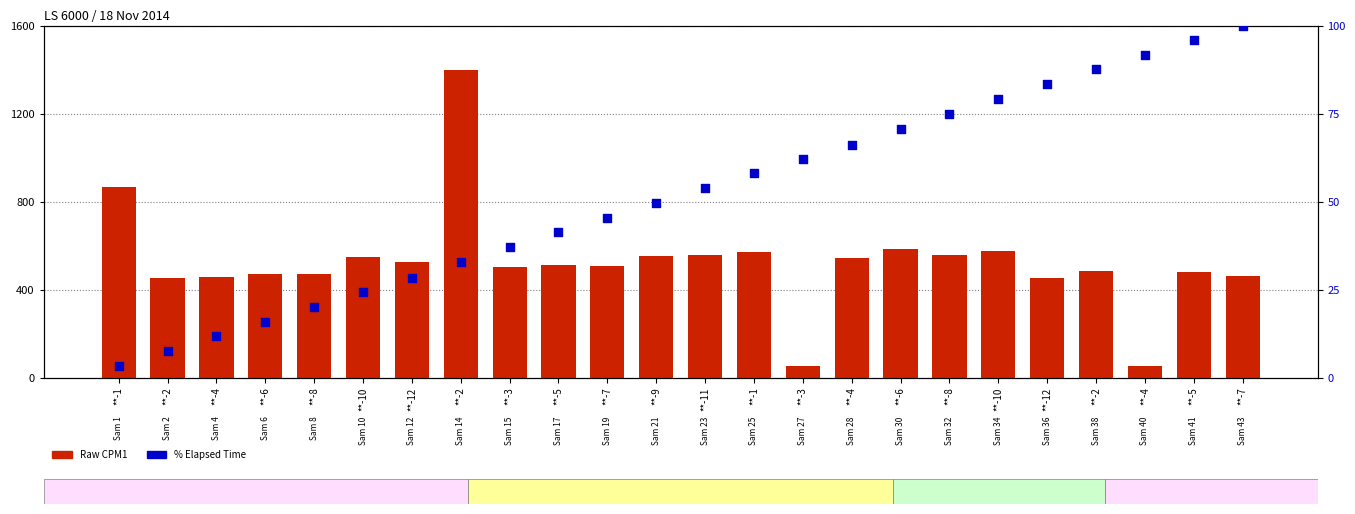

At which category is the sum across all series the highest?

**-2